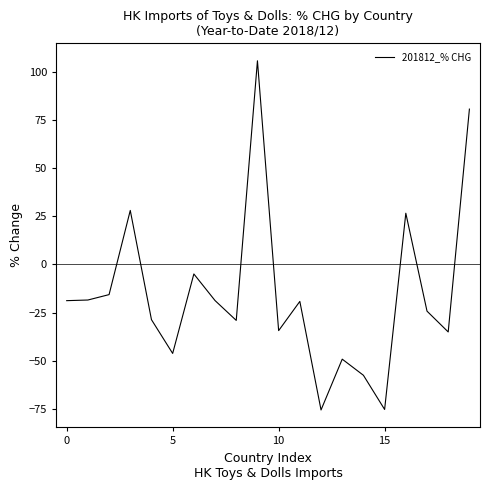

What is the difference between the maximum and minimum values?

181.1